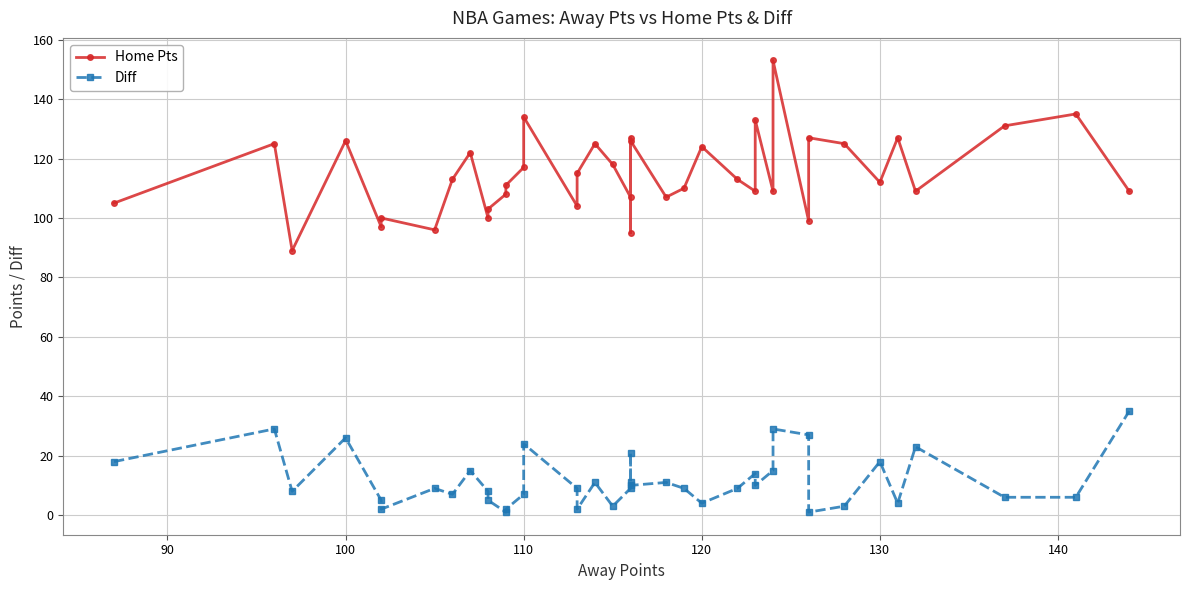

Is the value of Diff at 140 greater than the value of Home Pts at 16?

No